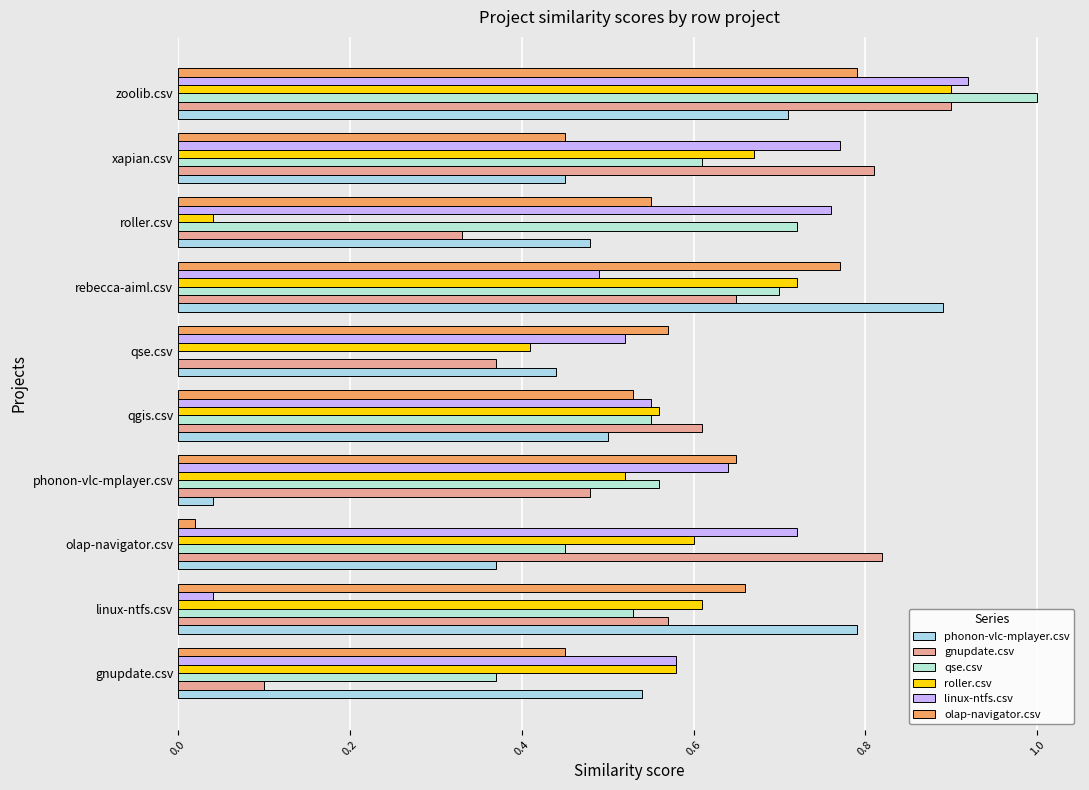

How many distinct data groups are displayed?

6